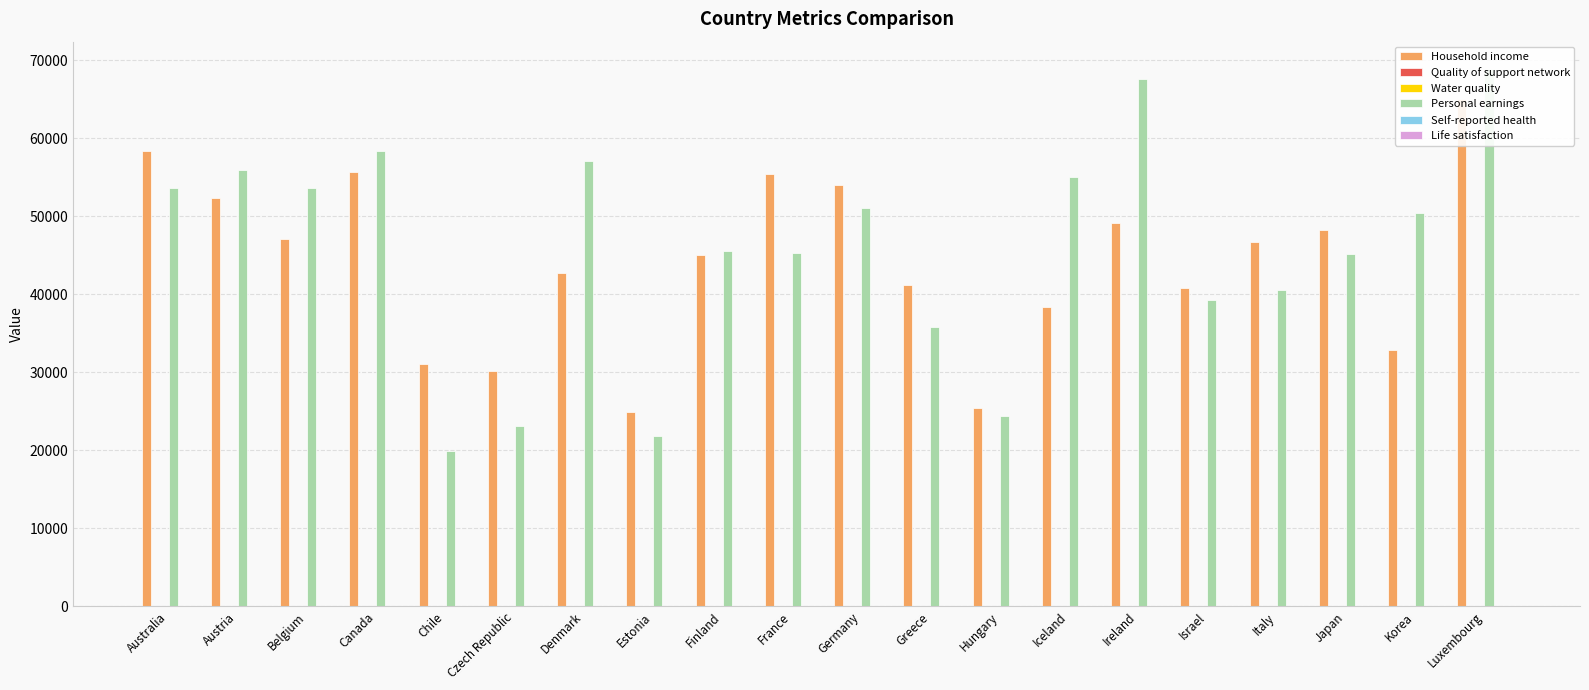

Which has a higher value, Greece or France?

France